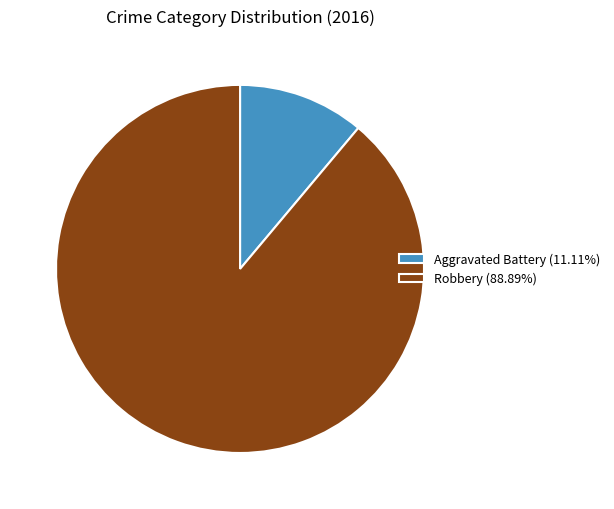

Is the sum of Robbery (88.89%) and Aggravated Battery (11.11%) greater than half?

Yes